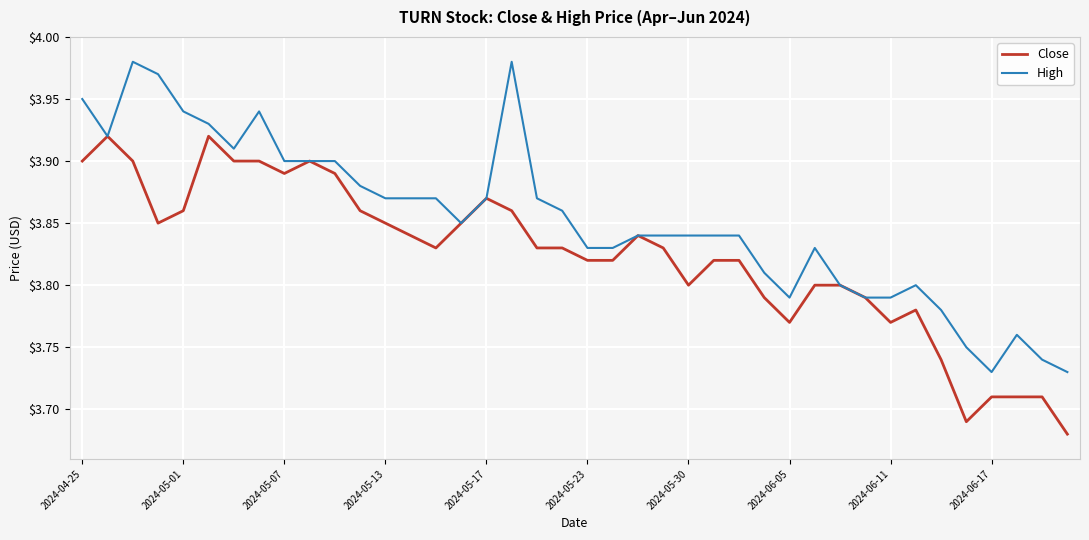

Which series has the largest total across all categories?

High